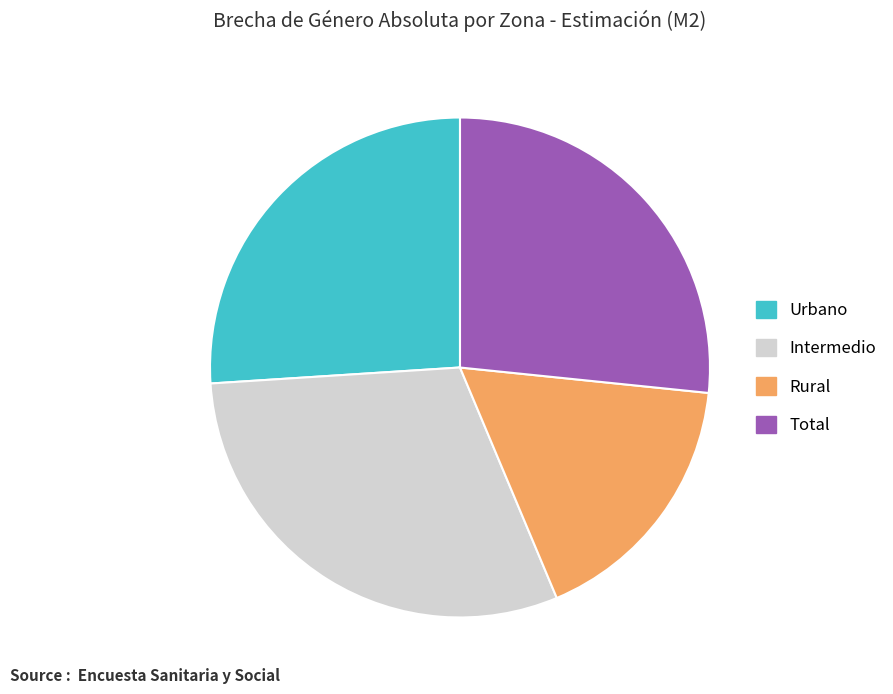

Which category has the biggest portion of the pie?

Intermedio